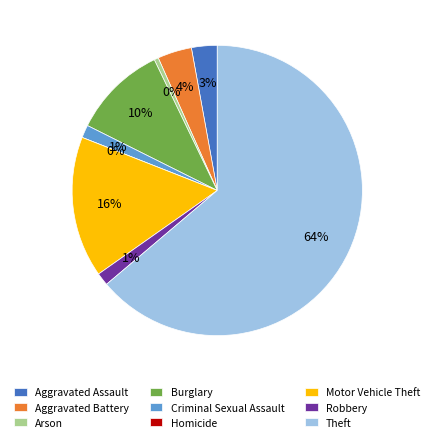

Which has a higher value, Motor Vehicle Theft or Criminal Sexual Assault?

Motor Vehicle Theft